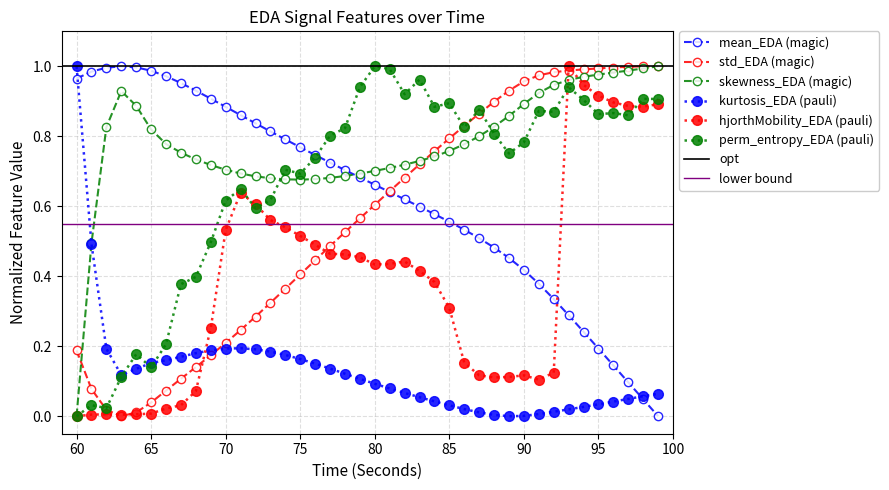

Reading left to right, extract all data points from this chart.

mean_EDA: 1.0	1.0	1.0	1.0	1.0	1.0	1.0	1.0	0.9	0.9	0.9	0.9	0.8	0.8	0.8	0.8	0.7	0.7	0.7	0.7	0.7	0.6	0.6	0.6	0.6	0.6	0.5	0.5	0.5	0.5	0.4	0.4	0.3	0.3	0.2	0.2	0.1	0.1	0.0	0.0
standardDeviation_EDA: 0.2	0.1	0.0	0.0	0.0	0.0	0.1	0.1	0.1	0.2	0.2	0.2	0.3	0.3	0.4	0.4	0.4	0.5	0.5	0.6	0.6	0.6	0.7	0.7	0.8	0.8	0.8	0.9	0.9	0.9	1.0	1.0	1.0	1.0	1.0	1.0	1.0	1.0	1.0	1.0
skewness_EDA: 0.0	0.5	0.8	0.9	0.9	0.8	0.8	0.8	0.7	0.7	0.7	0.7	0.7	0.7	0.7	0.7	0.7	0.7	0.7	0.7	0.7	0.7	0.7	0.7	0.7	0.8	0.8	0.8	0.8	0.9	0.9	0.9	0.9	1.0	1.0	1.0	1.0	1.0	1.0	1.0
kurtosis_EDA: 1.0	0.5	0.2	0.1	0.1	0.2	0.2	0.2	0.2	0.2	0.2	0.2	0.2	0.2	0.2	0.2	0.2	0.1	0.1	0.1	0.1	0.1	0.1	0.1	0.0	0.0	0.0	0.0	0.0	0.0	0.0	0.0	0.0	0.0	0.0	0.0	0.0	0.0	0.1	0.1
hjorthMobility_EDA: 0.0	0.0	0.0	0.0	0.0	0.0	0.0	0.0	0.1	0.3	0.5	0.6	0.6	0.6	0.5	0.5	0.5	0.5	0.5	0.5	0.4	0.4	0.4	0.4	0.4	0.3	0.2	0.1	0.1	0.1	0.1	0.1	0.1	1.0	0.9	0.9	0.9	0.9	0.9	0.9
perm_entropy_EDA: 0.0	0.0	0.0	0.1	0.2	0.1	0.2	0.4	0.4	0.5	0.6	0.6	0.6	0.6	0.7	0.7	0.7	0.8	0.8	0.9	1.0	1.0	0.9	1.0	0.9	0.9	0.8	0.9	0.8	0.8	0.8	0.9	0.9	0.9	0.9	0.9	0.9	0.9	0.9	0.9